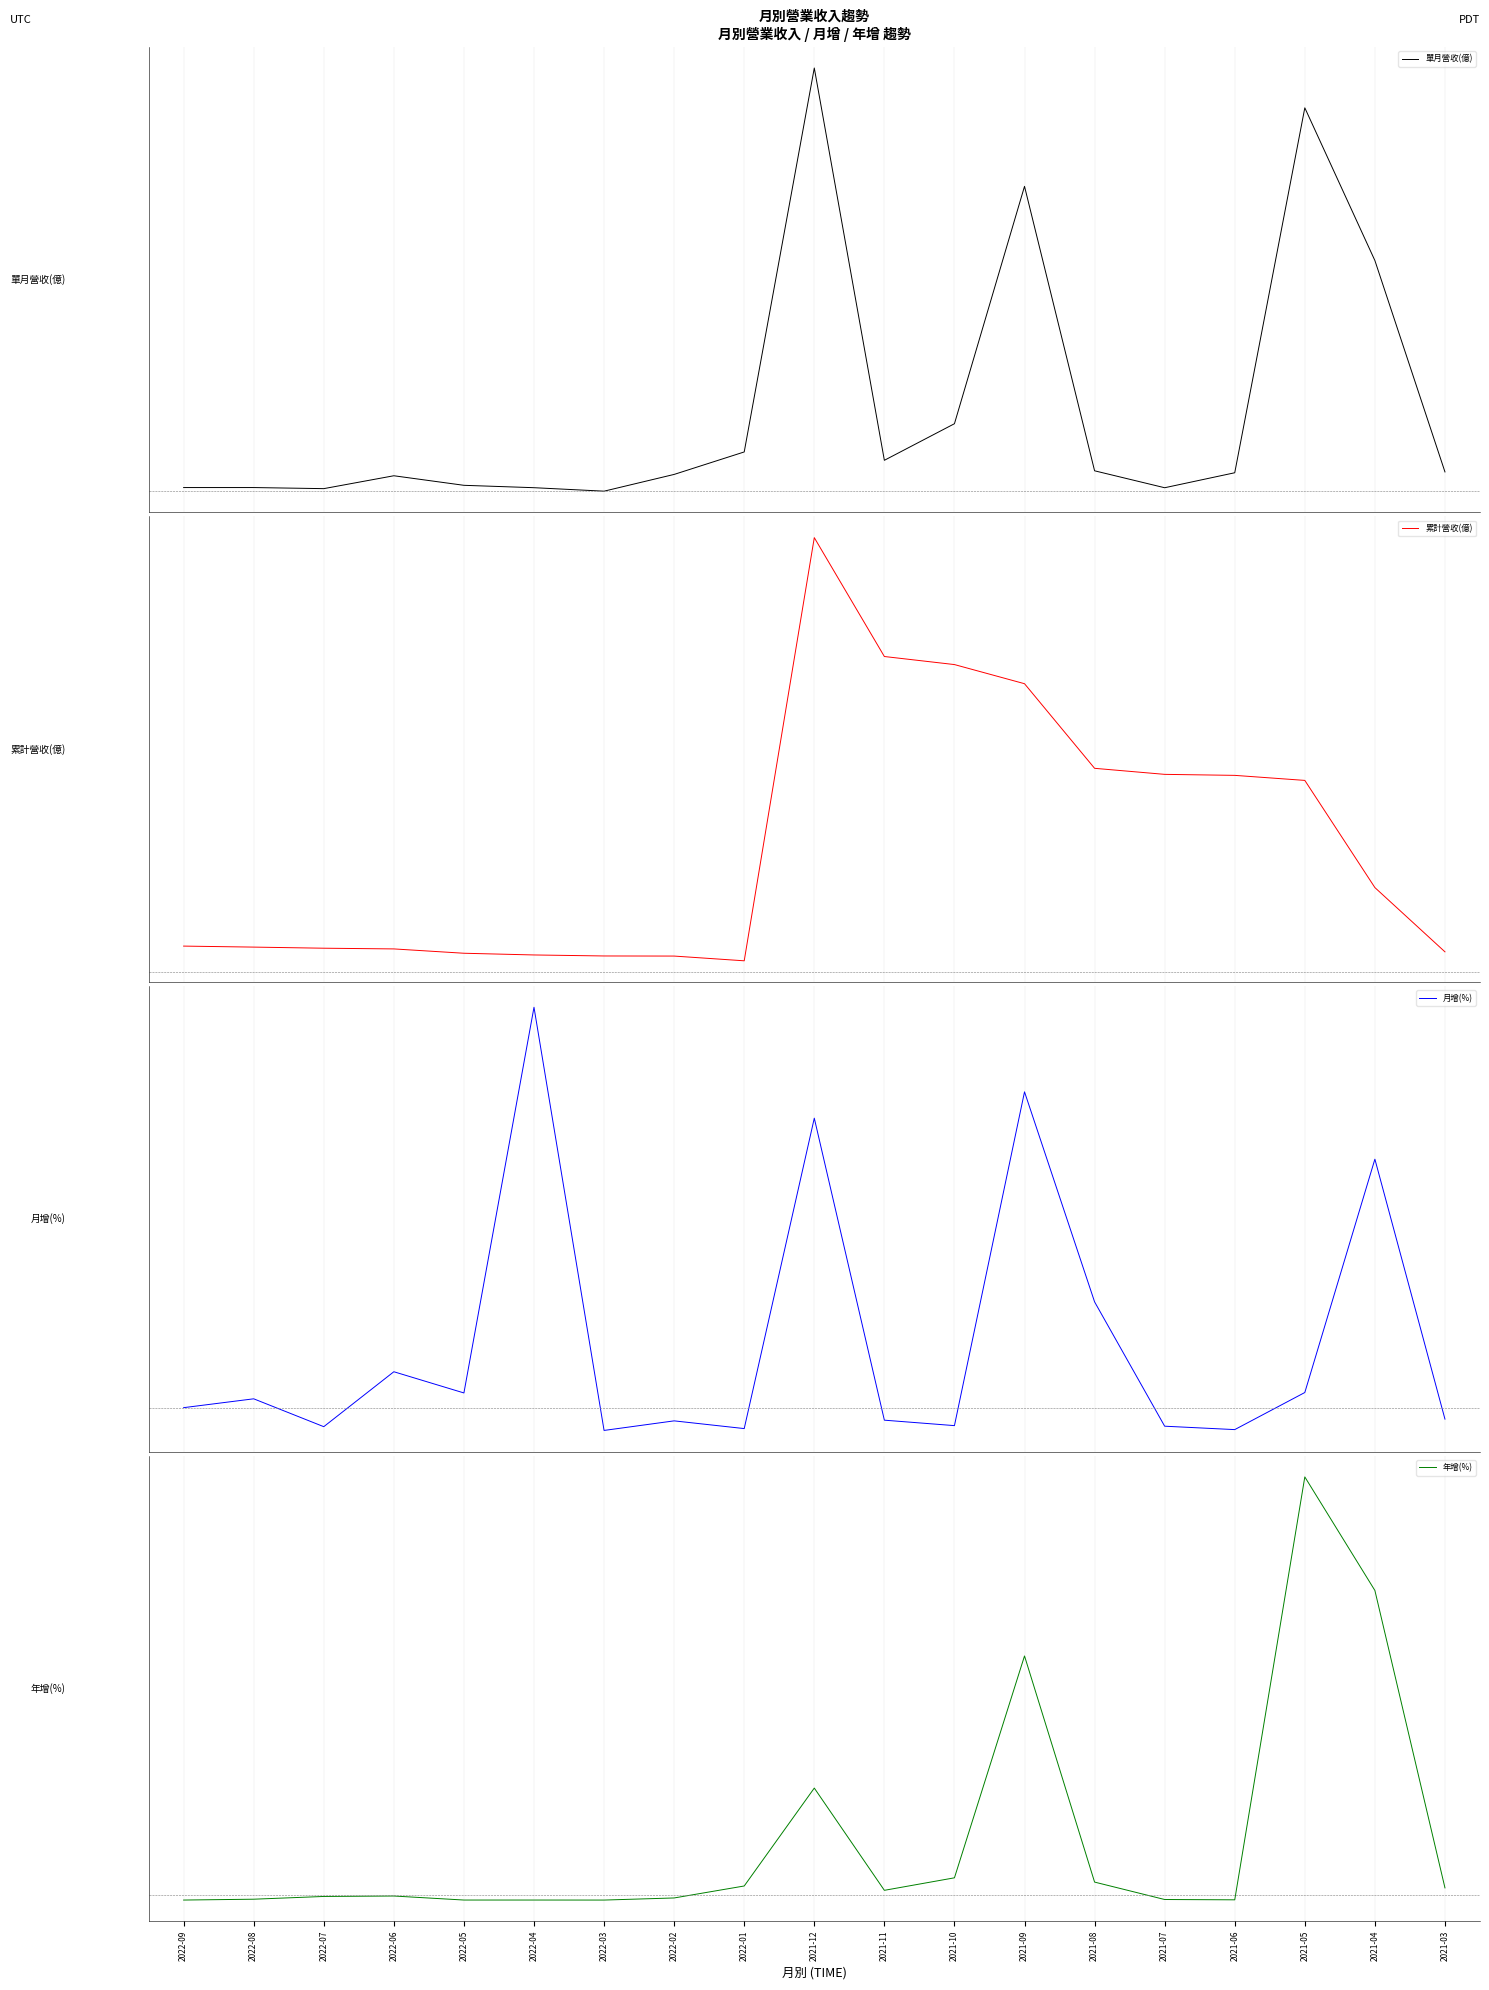

Does the chart have visible grid lines?

No